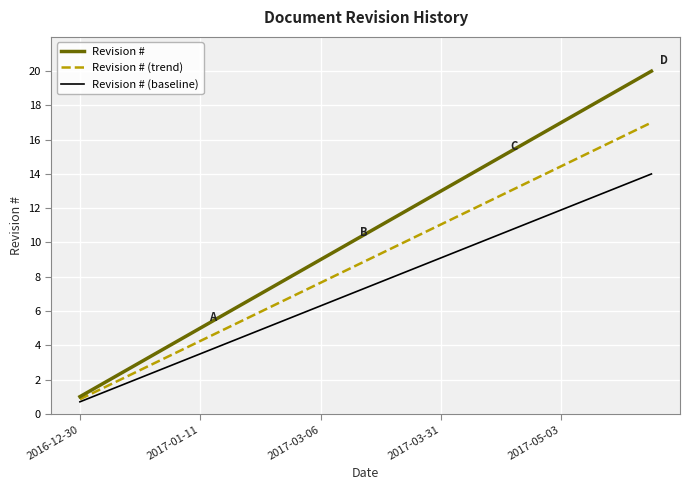

What is the maximum value for Revision # (trend)?

17.0